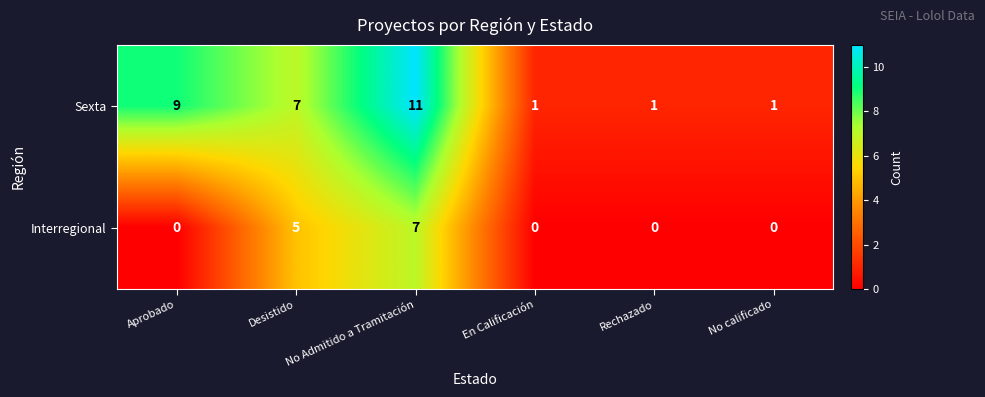

At En Calificación, list the series in order from largest to smallest.

Sexta, Interregional